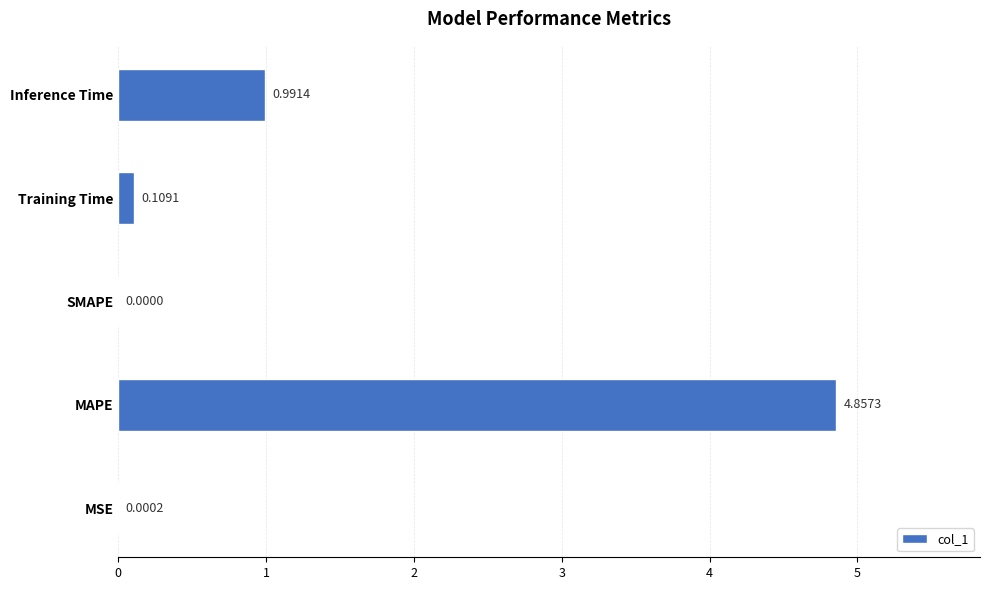

What is the change in value from MSE to Inference Time?

+1.0